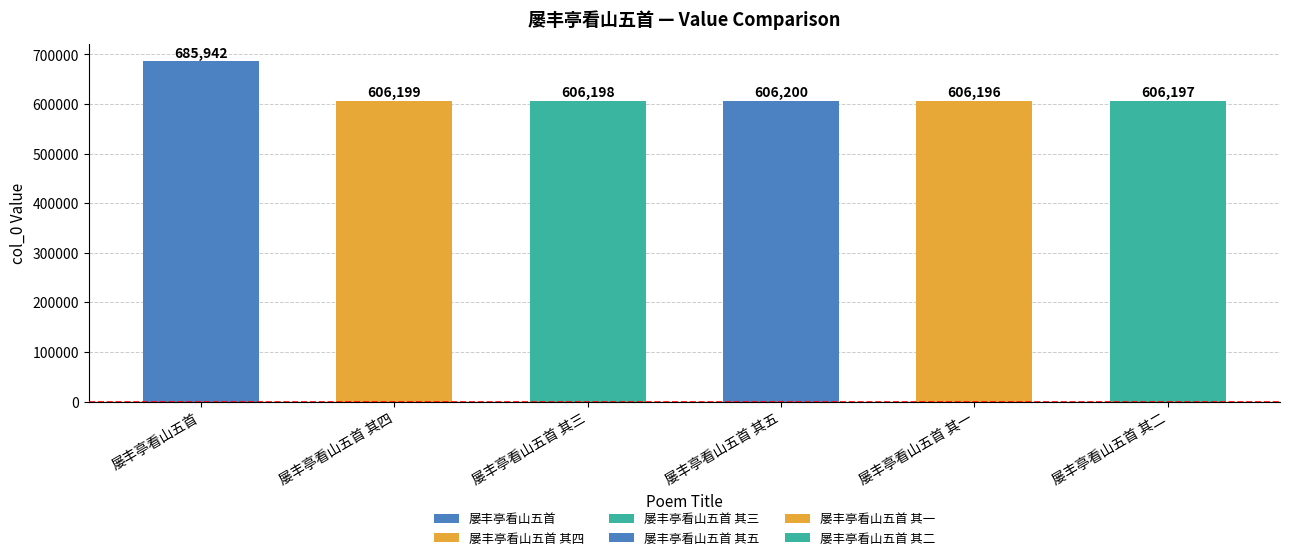

The value at 屡丰亭看山五首 其一 is 201788. True or false?

False